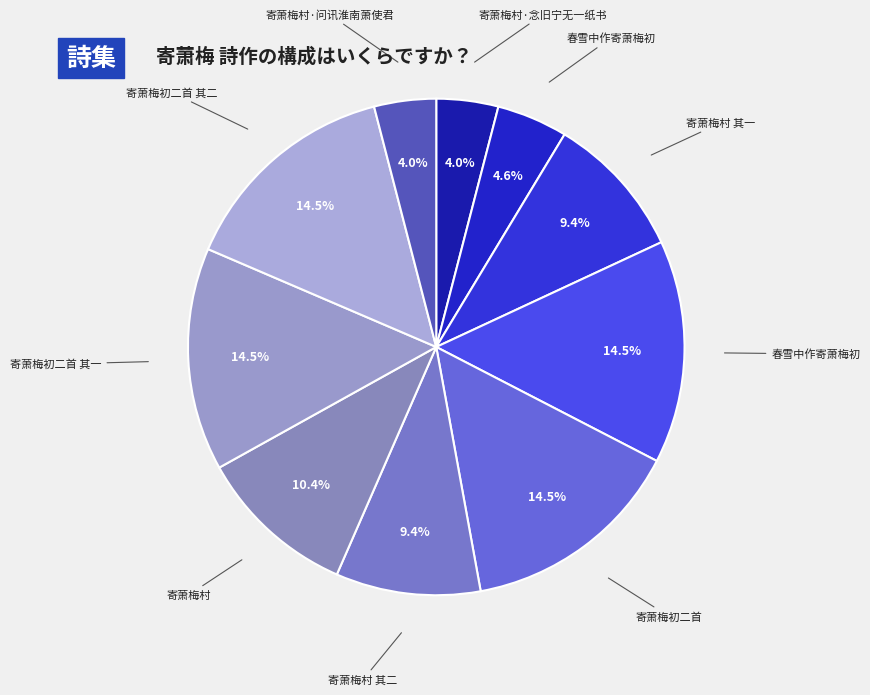

Count the number of slices in the pie.

10